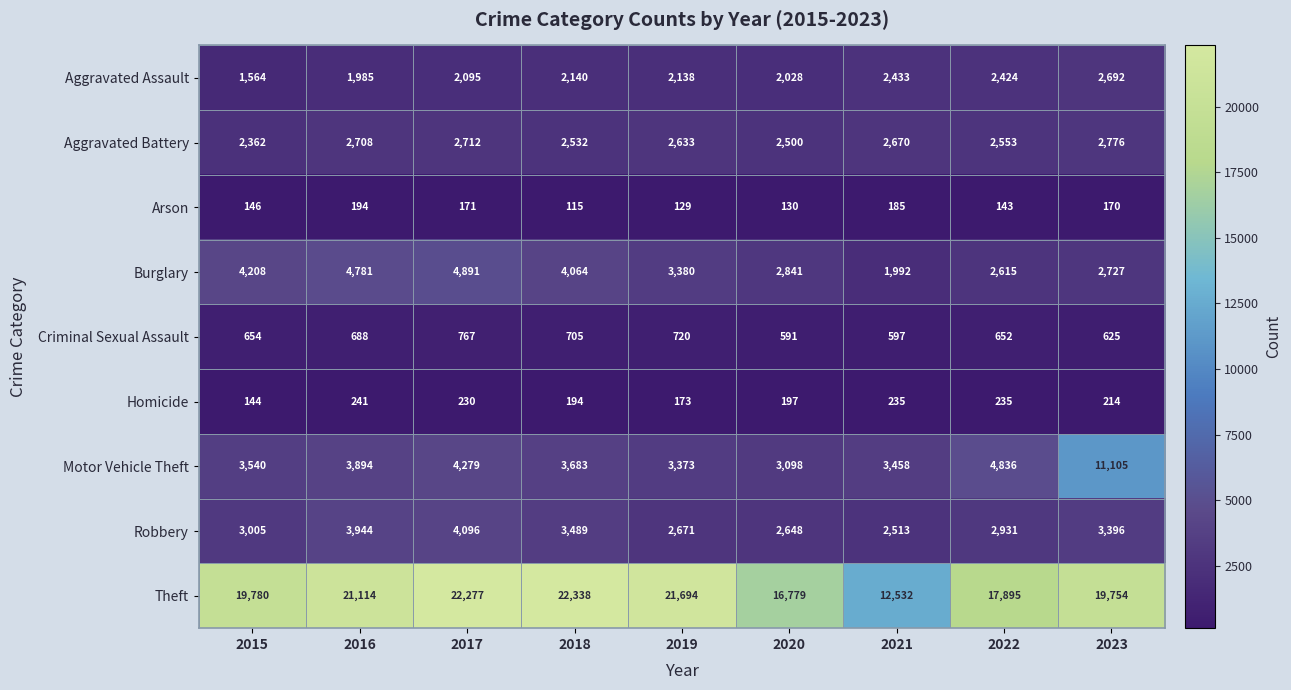

List the labels in order of Aggravated Assault value, smallest first.

2015, 2016, 2020, 2017, 2019, 2018, 2022, 2021, 2023